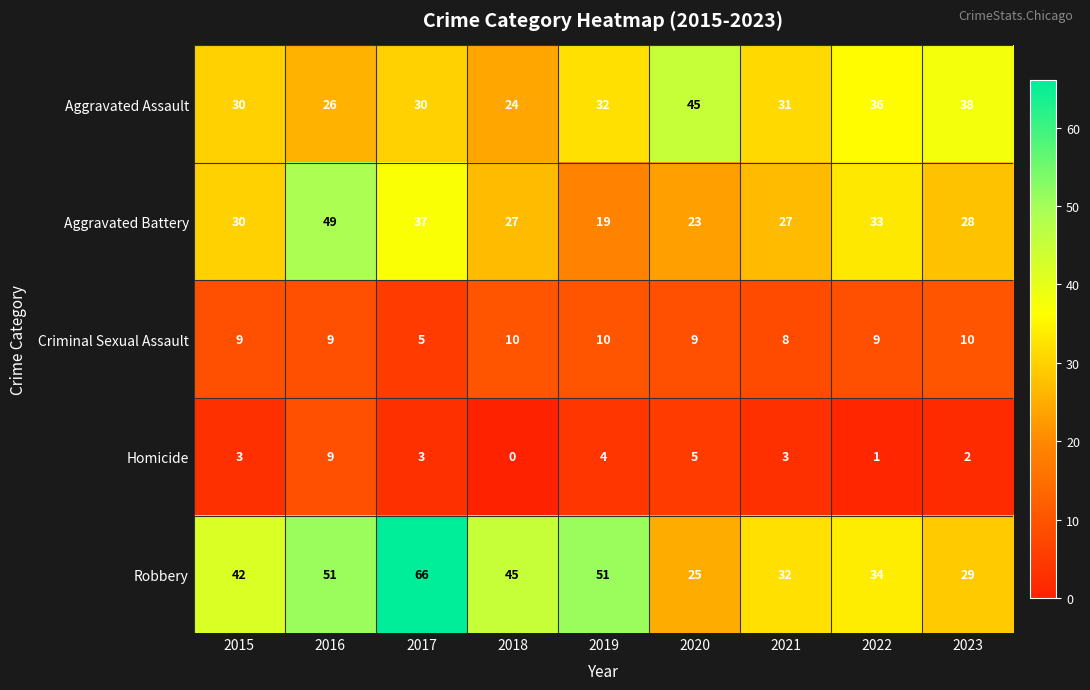

What is the highest value of the Criminal Sexual Assault series?

10